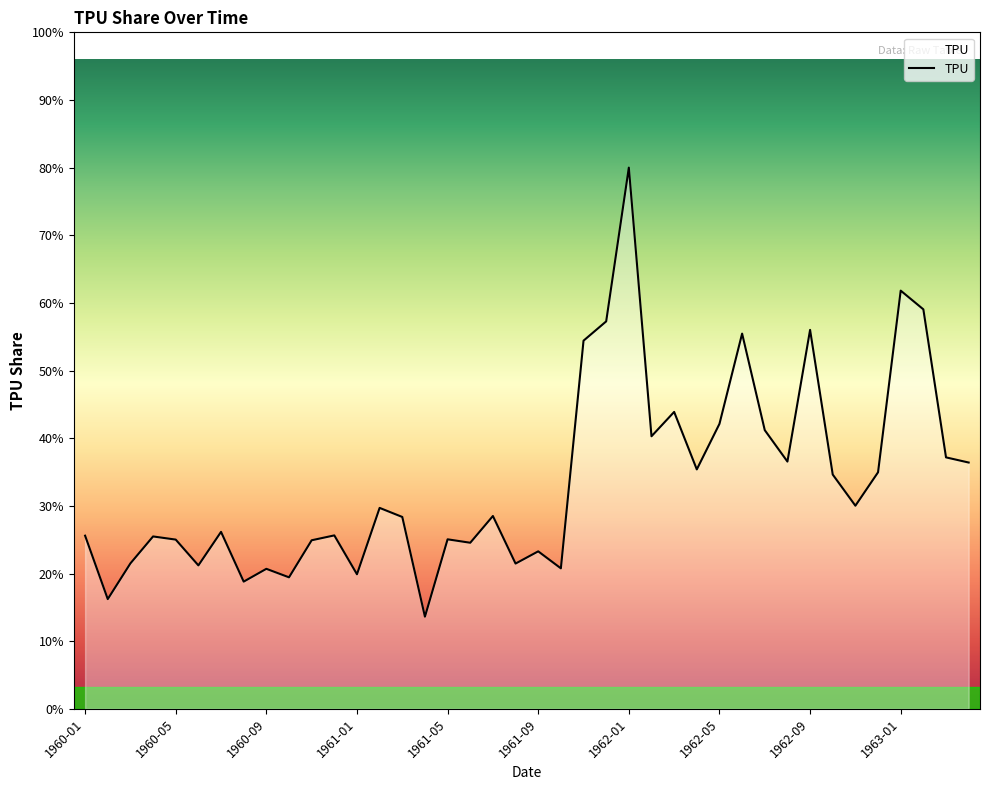

Does the chart have visible grid lines?

No